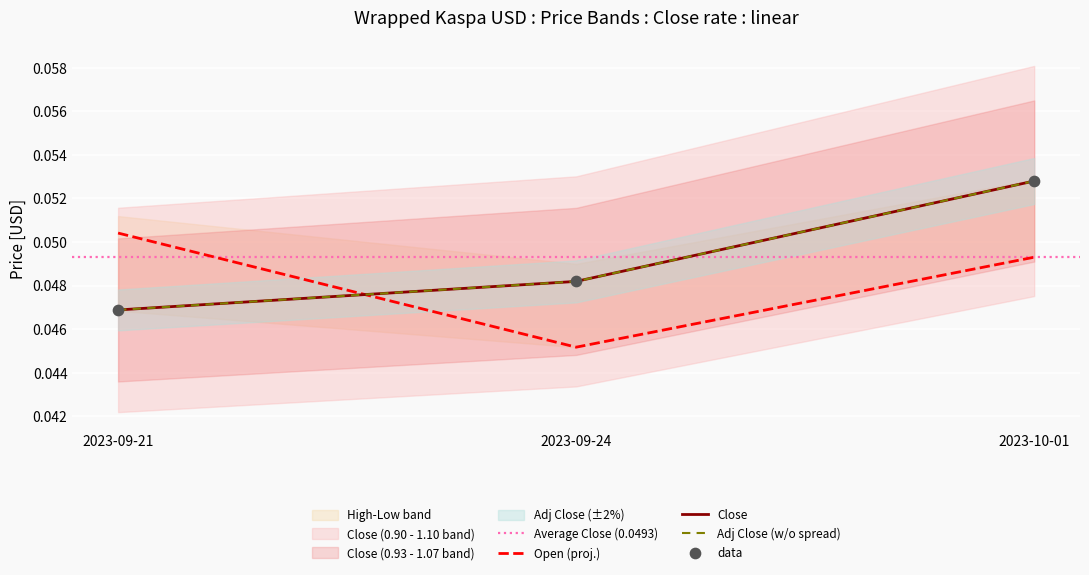

Which series has the largest total across all categories?

Close